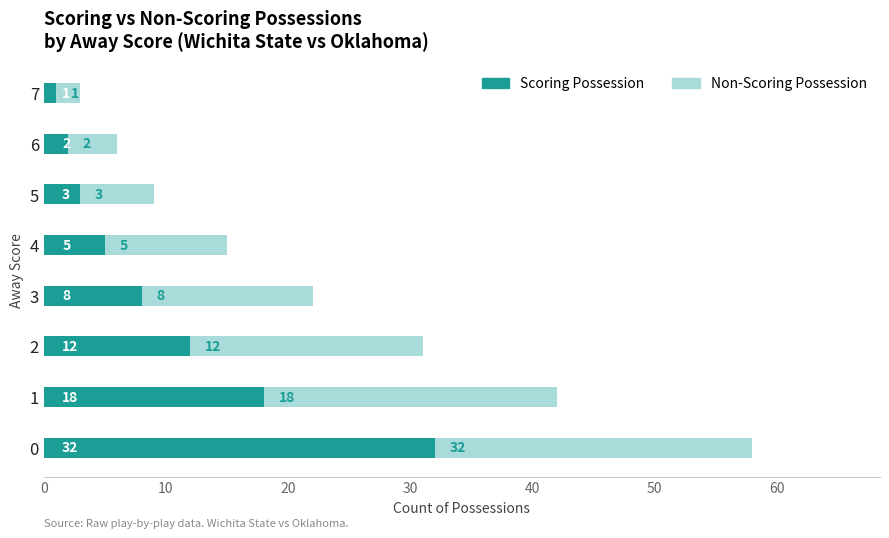

What is the value of the Scoring Possession bar at the 3rd from the left?

12